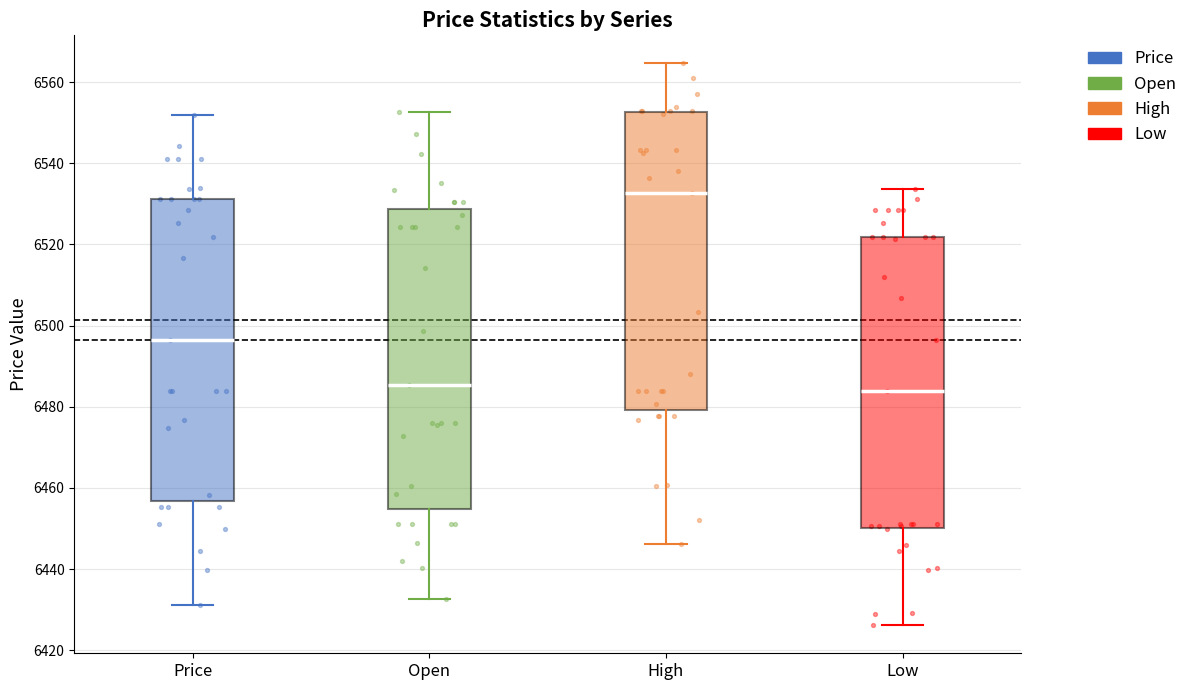

Reading left to right, read every box against the y-axis: the position of its median line, the range the box covers, and the ends of its whiskers. The values are not printed on the chart, so give them approximately, as read against the axis.

Price: median 6496, box 6456 to 6532, whiskers 6432 to 6552
Open: median 6486, box 6454 to 6528, whiskers 6432 to 6552
High: median 6532, box 6480 to 6552, whiskers 6446 to 6564
Low: median 6484, box 6450 to 6522, whiskers 6426 to 6534